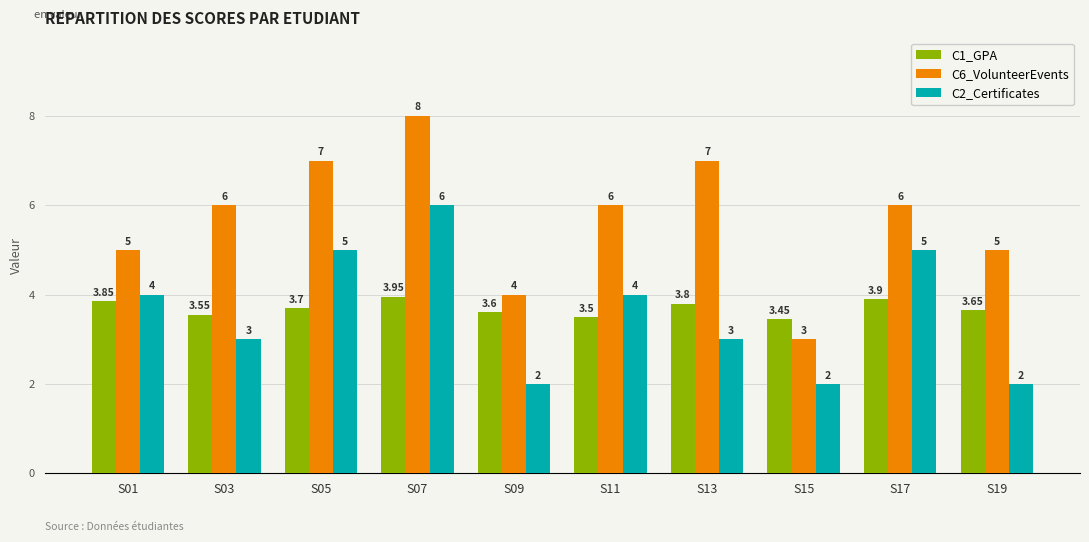

Which series has the largest total across all categories?

C6_VolunteerEvents